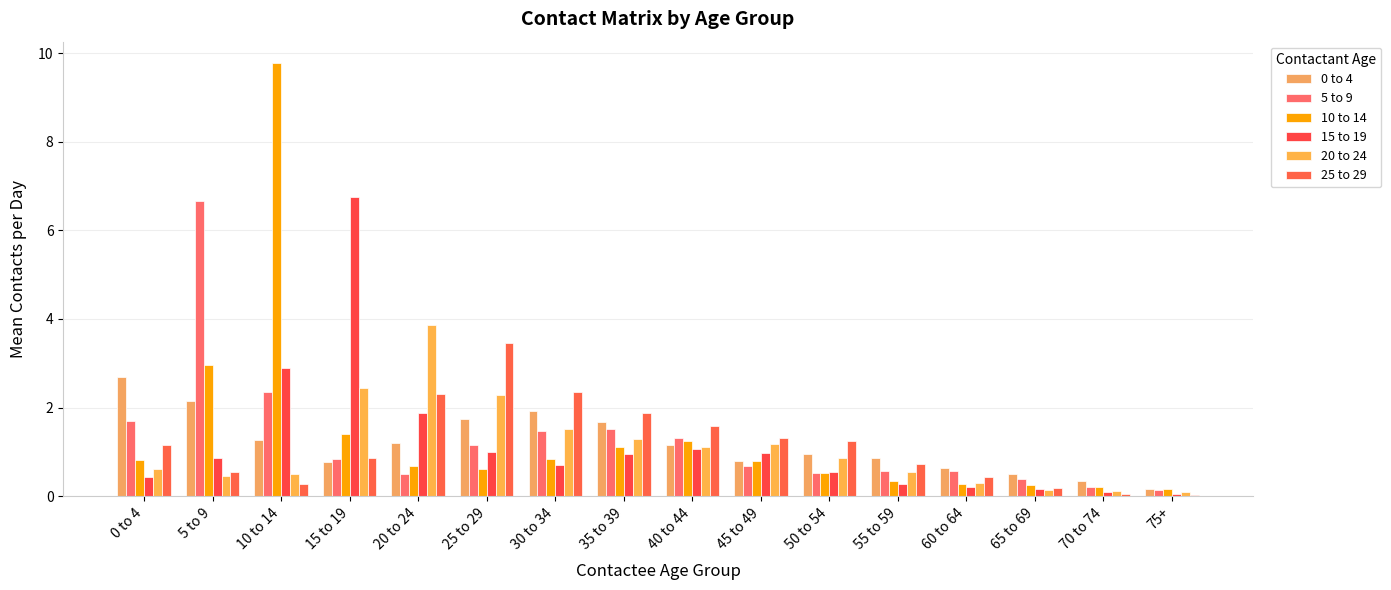

Does the chart contain stacked bars?

No